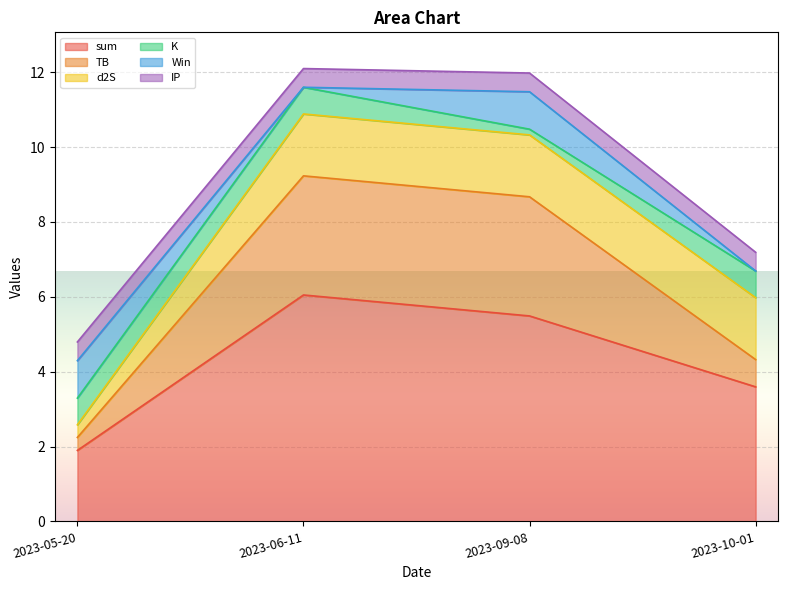

True or false: sum has a value of 0.8 at 2023-05-20.

False